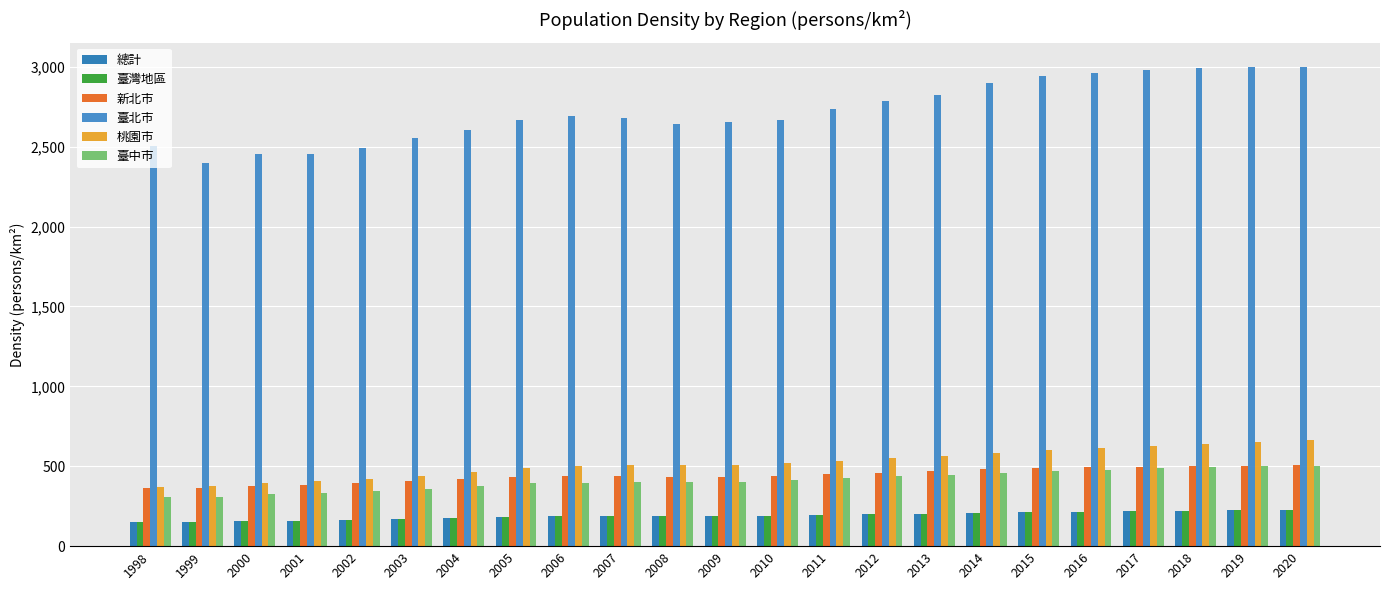

Reading left to right, what are all the values shown in this chart?

總計: 1998=150.1	1999=148.1	2000=154.7	2001=158.4	2002=163.7	2003=169.5	2004=176.6	2005=184.2	2006=186.5	2007=187.0	2008=185.9	2009=187.1	2010=190.0	2011=194.9	2012=199.1	2013=203.6	2014=208.7	2015=213.8	2016=216.7	2017=219.6	2018=222.0	2019=224.3	2020=226.3
臺灣地區: 1998=150.5	1999=148.5	2000=155.2	2001=158.8	2002=164.1	2003=169.9	2004=177.0	2005=184.7	2006=186.9	2007=187.4	2008=186.2	2009=187.3	2010=190.3	2011=195.1	2012=199.3	2013=203.7	2014=208.8	2015=213.8	2016=216.6	2017=219.5	2018=221.9	2019=224.1	2020=226.2
新北市: 1998=365.9	1999=361.1	2000=378.0	2001=385.7	2002=397.6	2003=409.6	2004=418.2	2005=434.9	2006=437.6	2007=436.3	2008=434.0	2009=434.7	2010=441.2	2011=450.6	2012=458.0	2013=469.7	2014=481.0	2015=489.9	2016=493.6	2017=496.4	2018=499.2	2019=503.1	2020=507.2
臺北市: 1998=2506.9	1999=2397.7	2000=2452.2	2001=2454.7	2002=2493.2	2003=2554.8	2004=2606.0	2005=2669.3	2006=2692.3	2007=2679.5	2008=2640.3	2009=2653.9	2010=2667.8	2011=2737.7	2012=2783.7	2013=2826.0	2014=2898.0	2015=2940.6	2016=2960.6	2017=2980.8	2018=2993.9	2019=3000.6	2020=2999.8
桃園市: 1998=371.1	1999=375.6	2000=396.5	2001=410.4	2002=422.4	2003=440.7	2004=466.8	2005=492.1	2006=501.7	2007=506.1	2008=504.9	2009=508.1	2010=518.9	2011=535.2	2012=549.5	2013=564.3	2014=580.7	2015=599.9	2016=615.0	2017=628.8	2018=641.5	2019=653.0	2020=665.4
臺中市: 1998=307.9	1999=305.3	2000=324.6	2001=332.5	2002=345.8	2003=359.2	2004=376.6	2005=393.1	2006=397.3	2007=401.8	2008=400.0	2009=404.1	2010=412.8	2011=424.6	2012=436.4	2013=447.3	2014=458.4	2015=470.7	2016=478.8	2017=487.1	2018=493.9	2019=499.2	2020=504.2